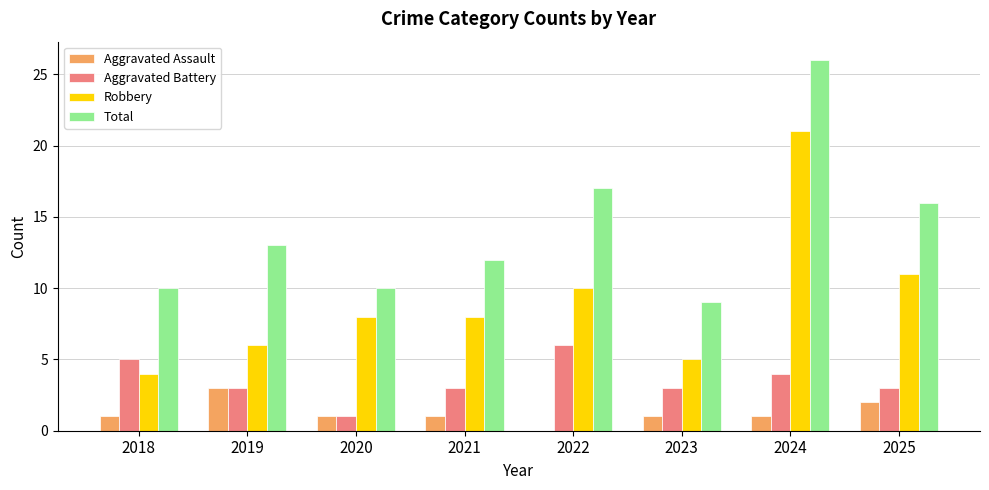

How many groups of bars are there?

8